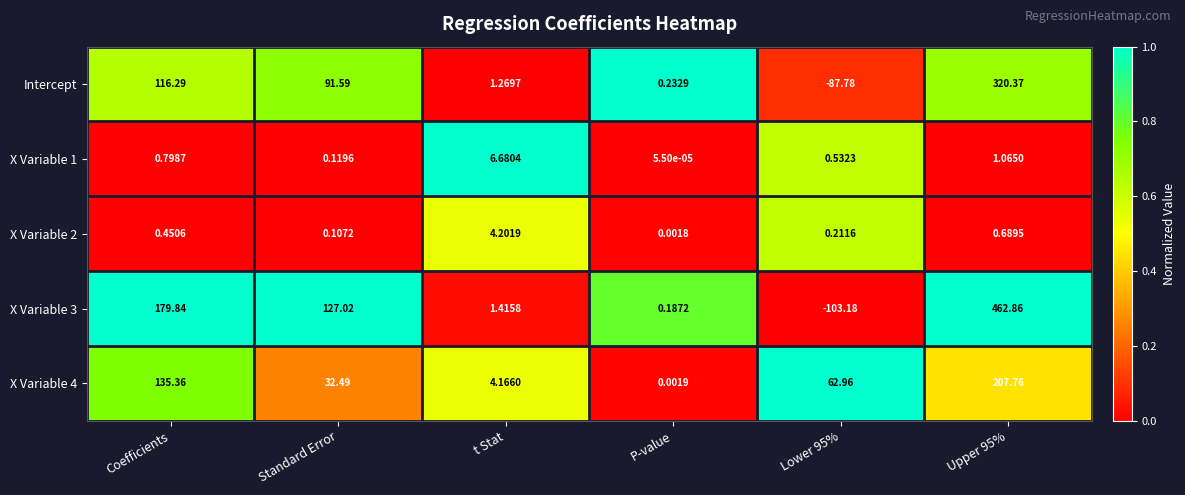

Is the value of X Variable 1 at Standard Error greater than the value of X Variable 2 at Coefficients?

No